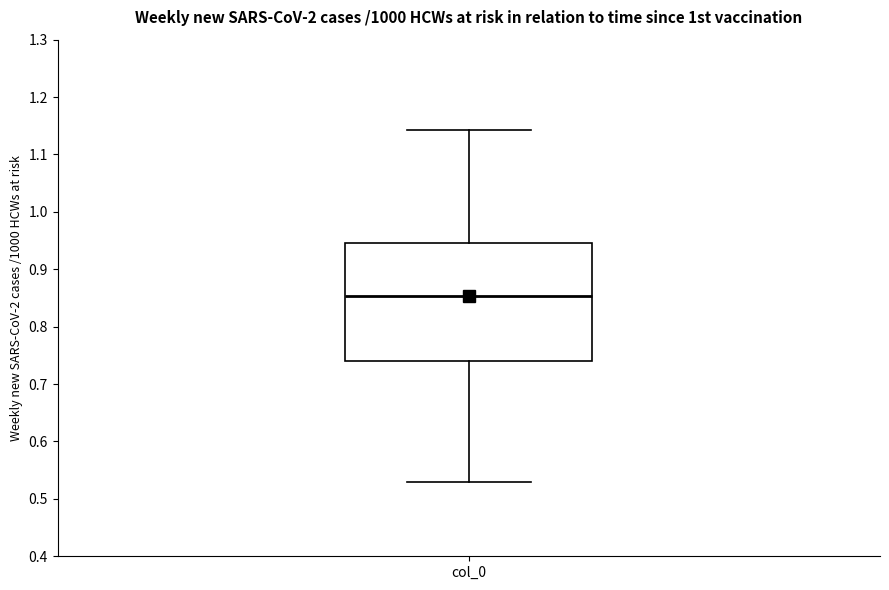

Where does the lower whisker of the box for col_0 end on the y-axis? The values are not printed on the chart, so give them approximately, as read against the axis.

0.53